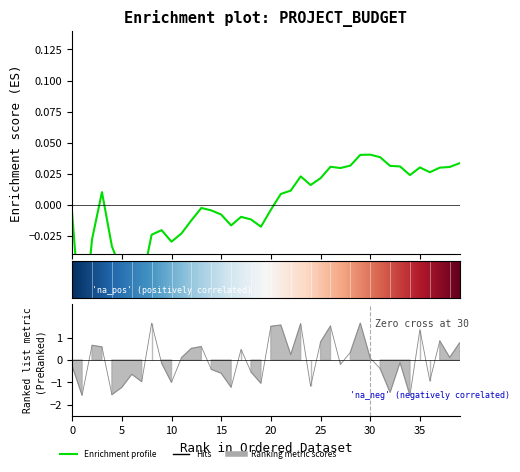

At which label is the value closest to 0?

30